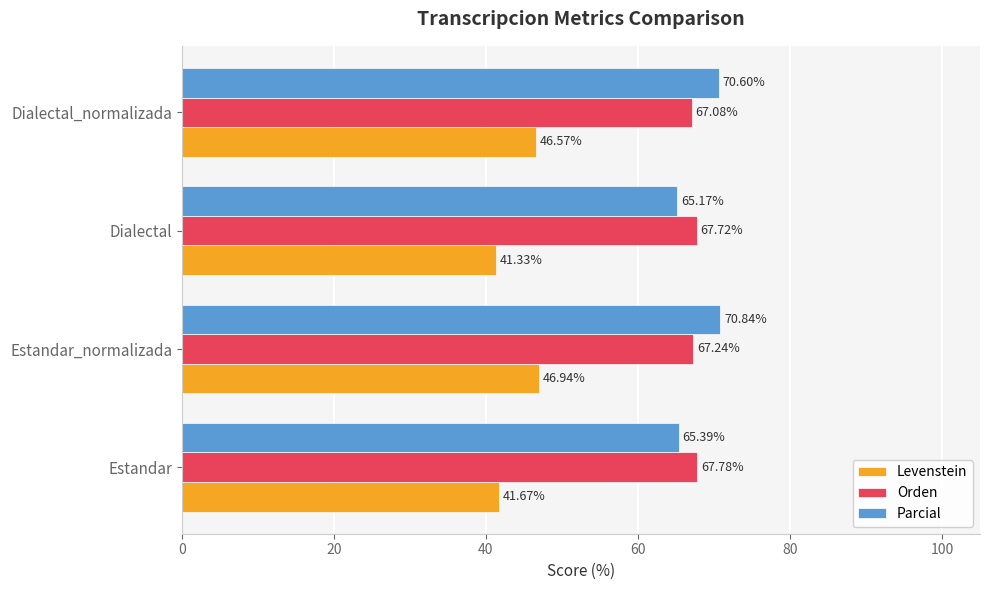

At which label is Parcial closest to 68?

Dialectal_normalizada